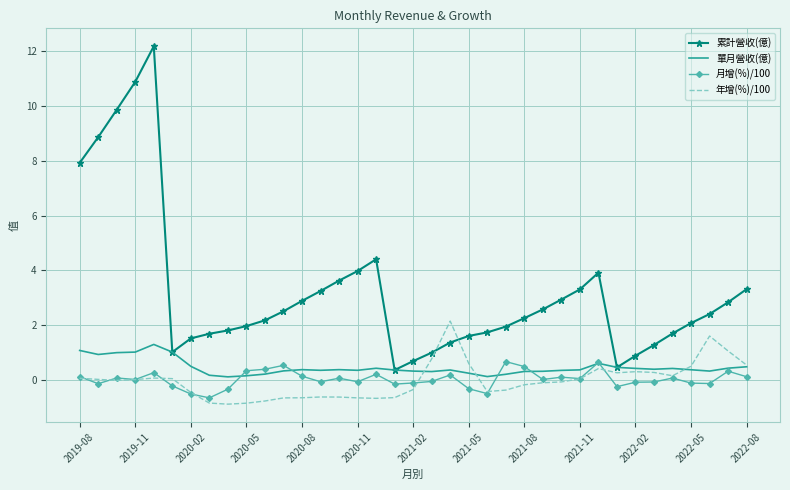

What is the minimum value shown in the chart?

-0.9